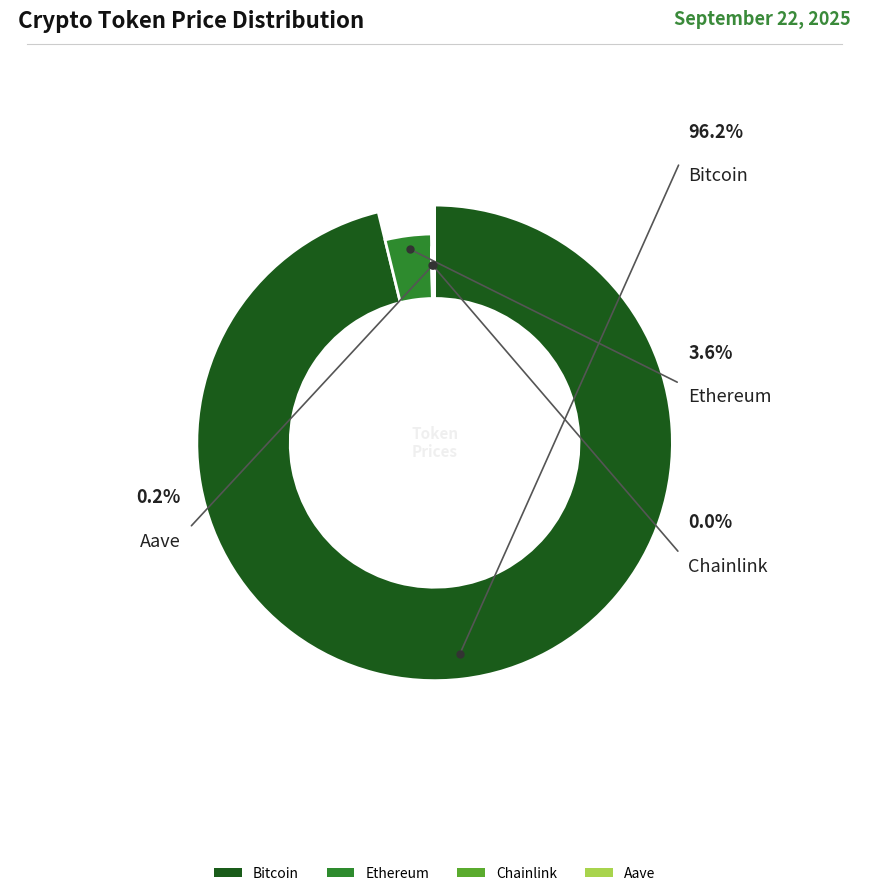

Which slice is the smallest?

Chainlink